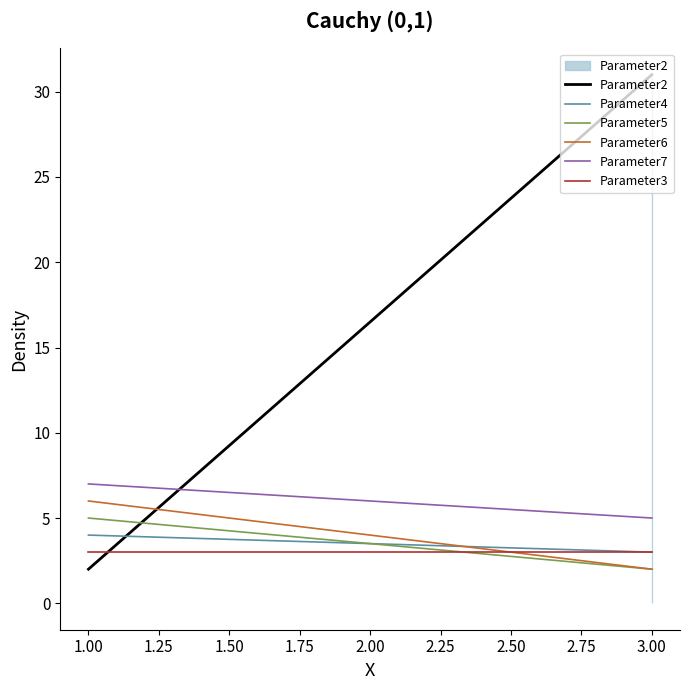

After their last crossing, which series has the higher values: Parameter2 or Parameter6?

Parameter2